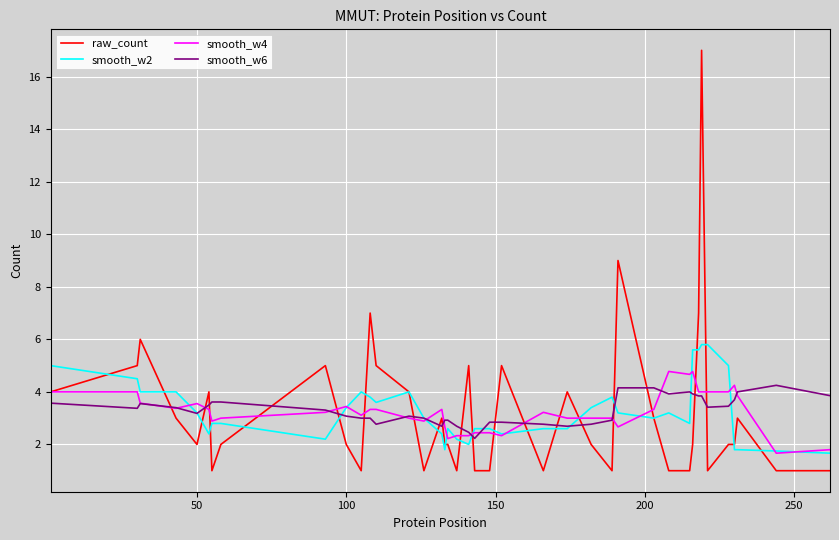

Which series has the largest range (max minus min)?

raw_count